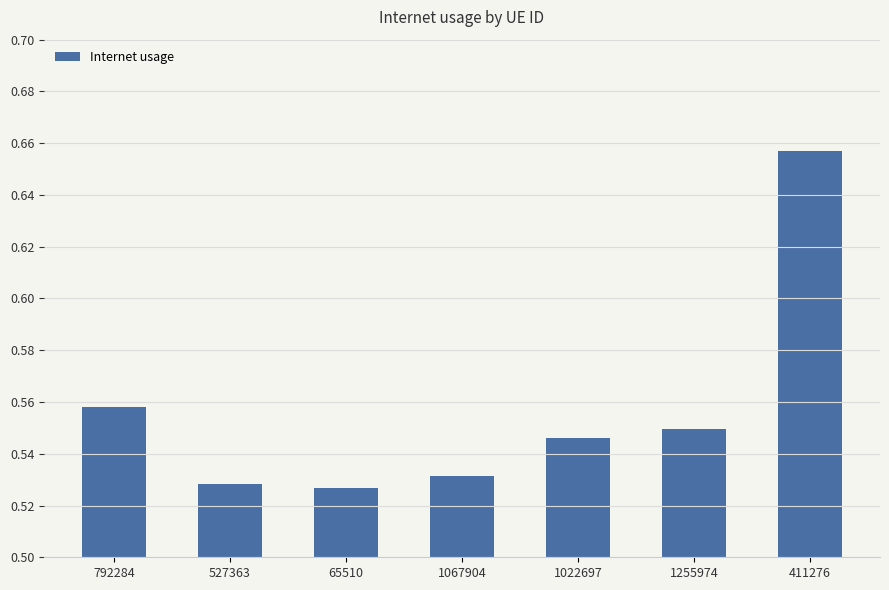

What is the sum of the values at 527363 and 1022697?

1.1